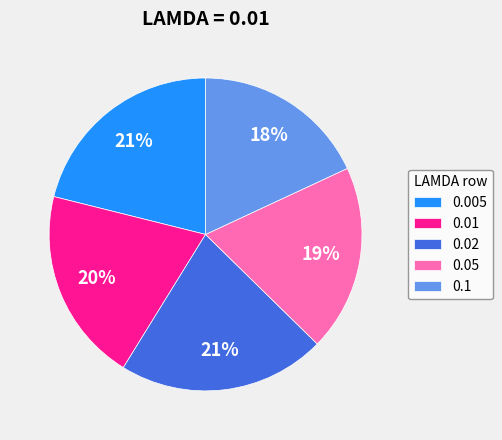

Does any single category account for the majority?

No